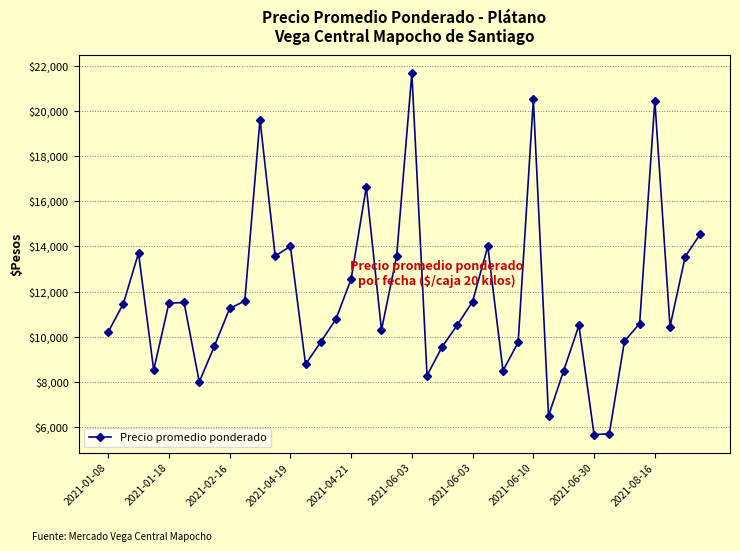

What is the difference between the second highest and minimum values?

14833